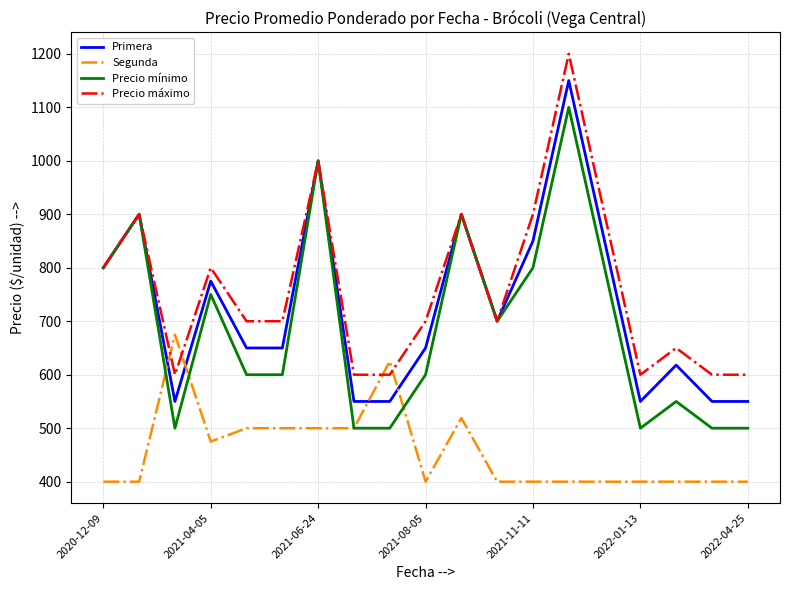

What is the maximum value for Precio mínimo?

1100